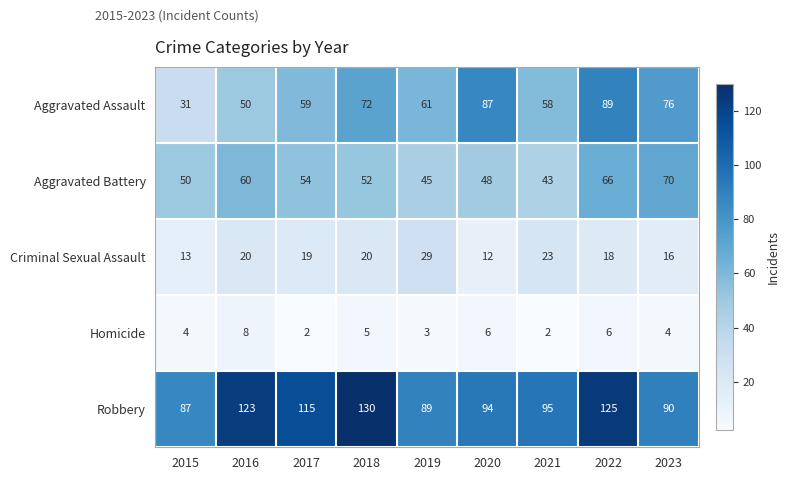

What is the spread (max minus min) of values at 2017?

113